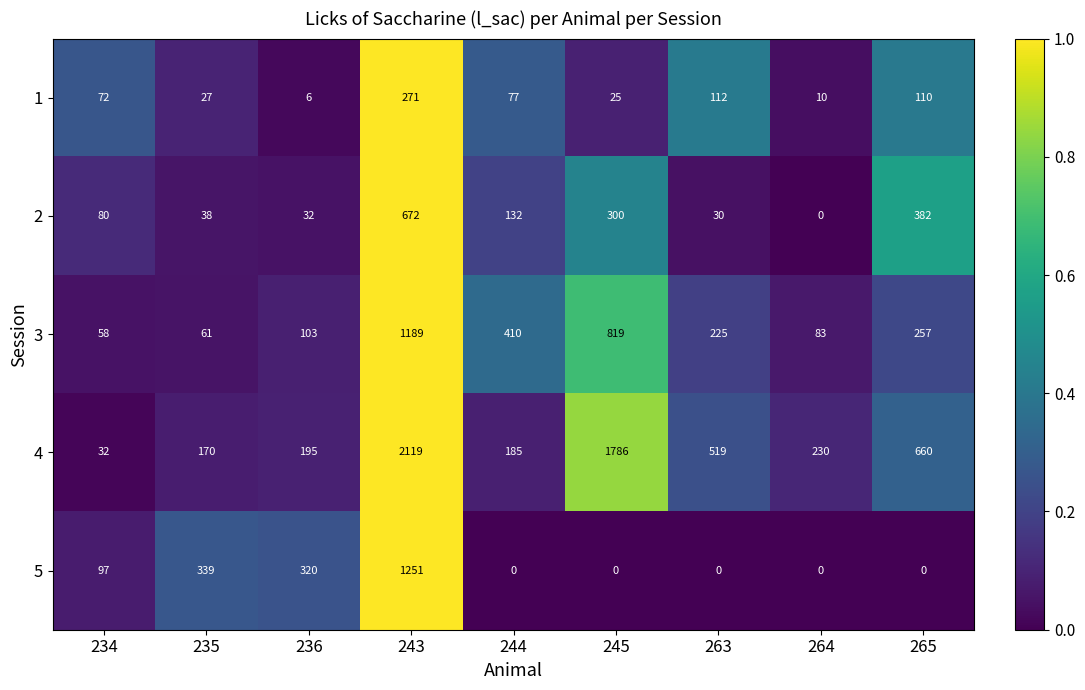

What is the difference between the maximum and second lowest values in the 4 series?

1949